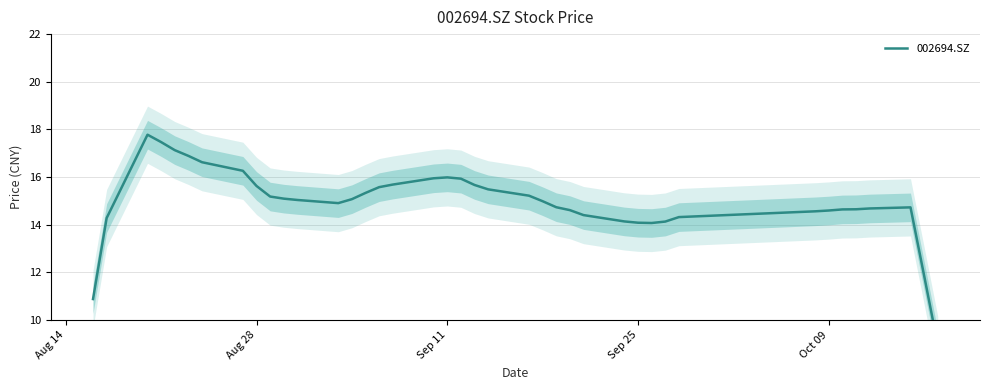

How many interior local peaks (higher than both neighbors) does the data have?

3